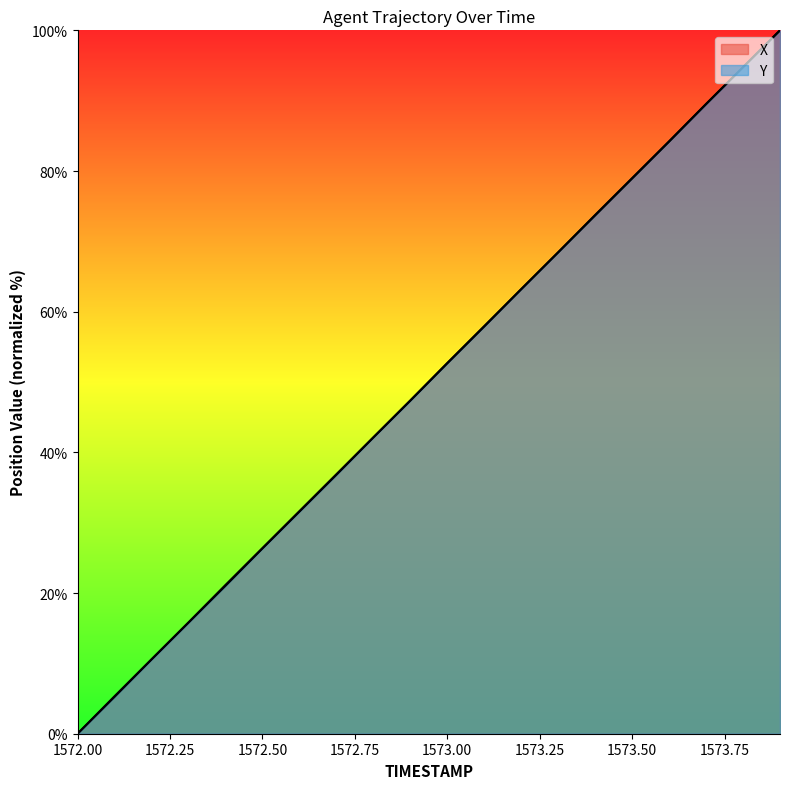

Which category has the highest value across all series?

1573.9